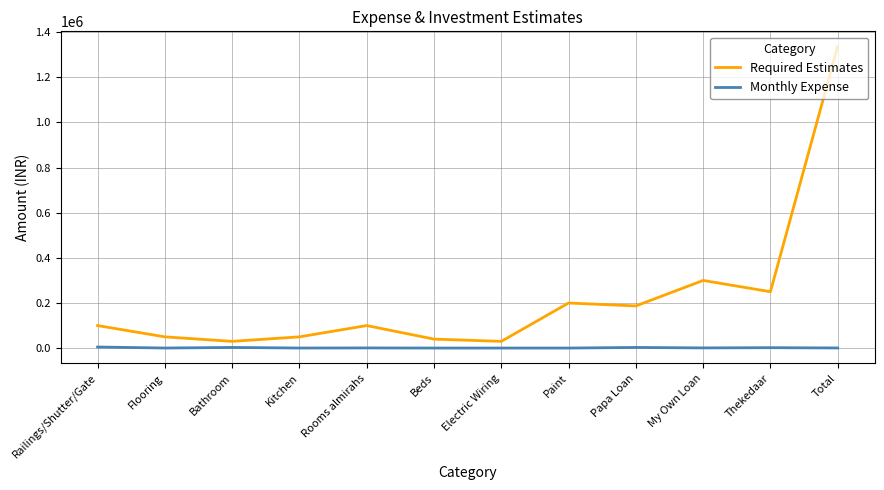

The value of Required Estimates at Kitchen is 50000. True or false?

True